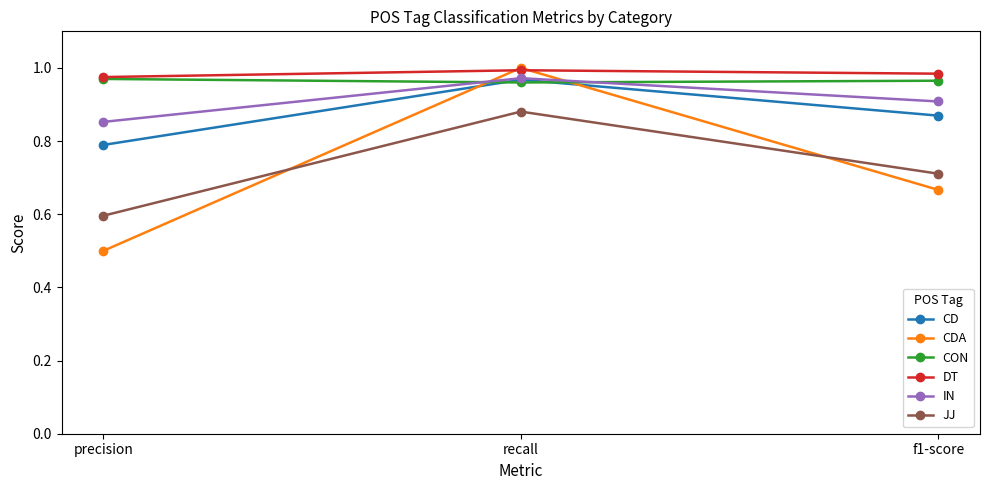

At which label is IN closest to 0?

precision